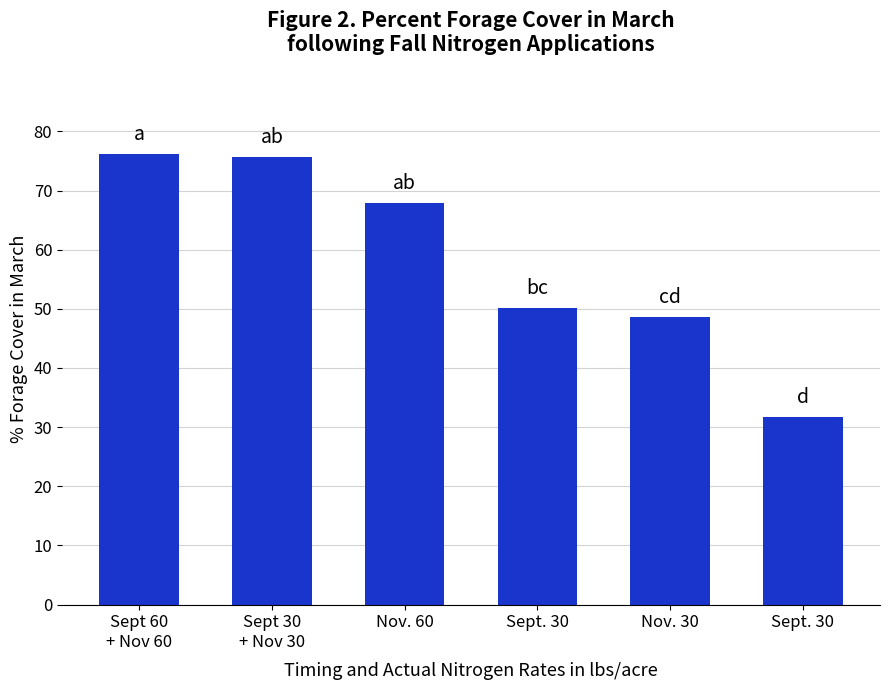

Which category has the lowest value across all series?

Sept. 30